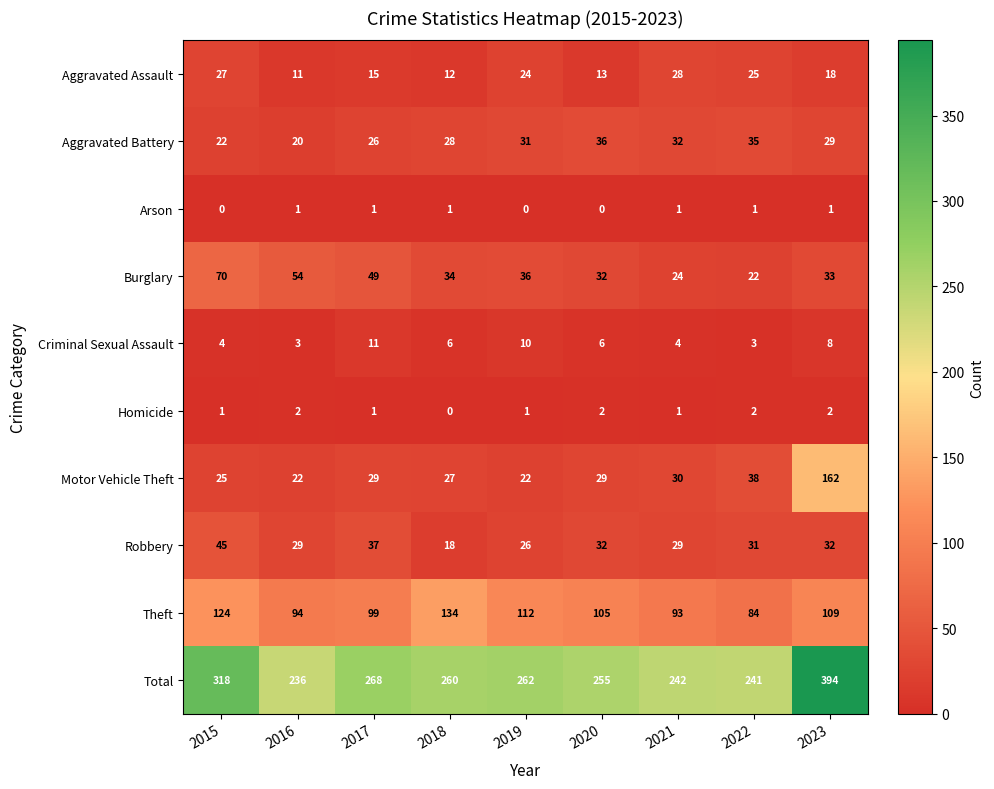

At 2018, list the series in order from smallest to largest.

Homicide, Arson, Criminal Sexual Assault, Aggravated Assault, Robbery, Motor Vehicle Theft, Aggravated Battery, Burglary, Theft, Total